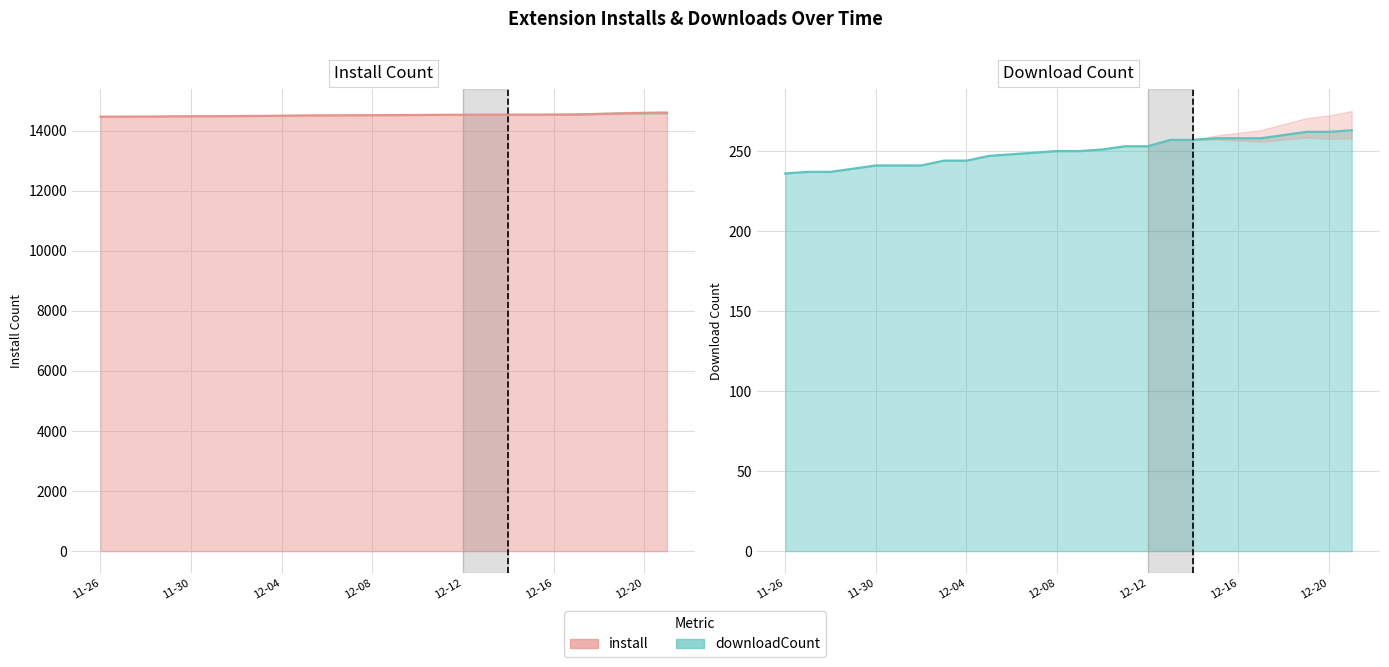

The value of install at 2024-12-21 is 14589. True or false?

True